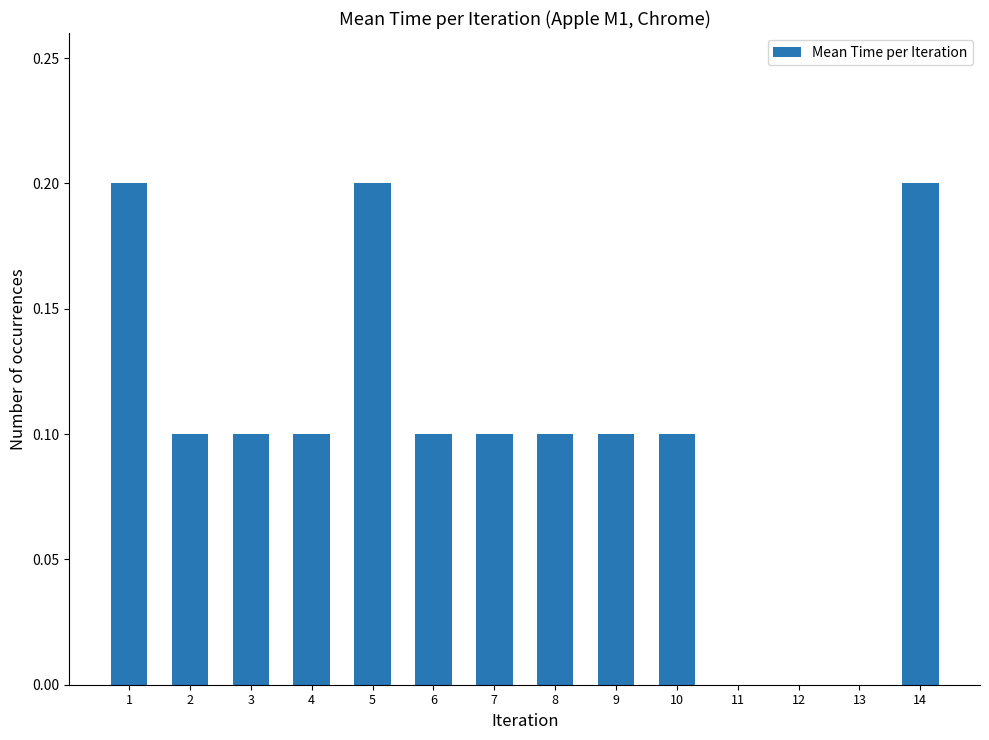

What is the maximum value shown in the chart?

0.2